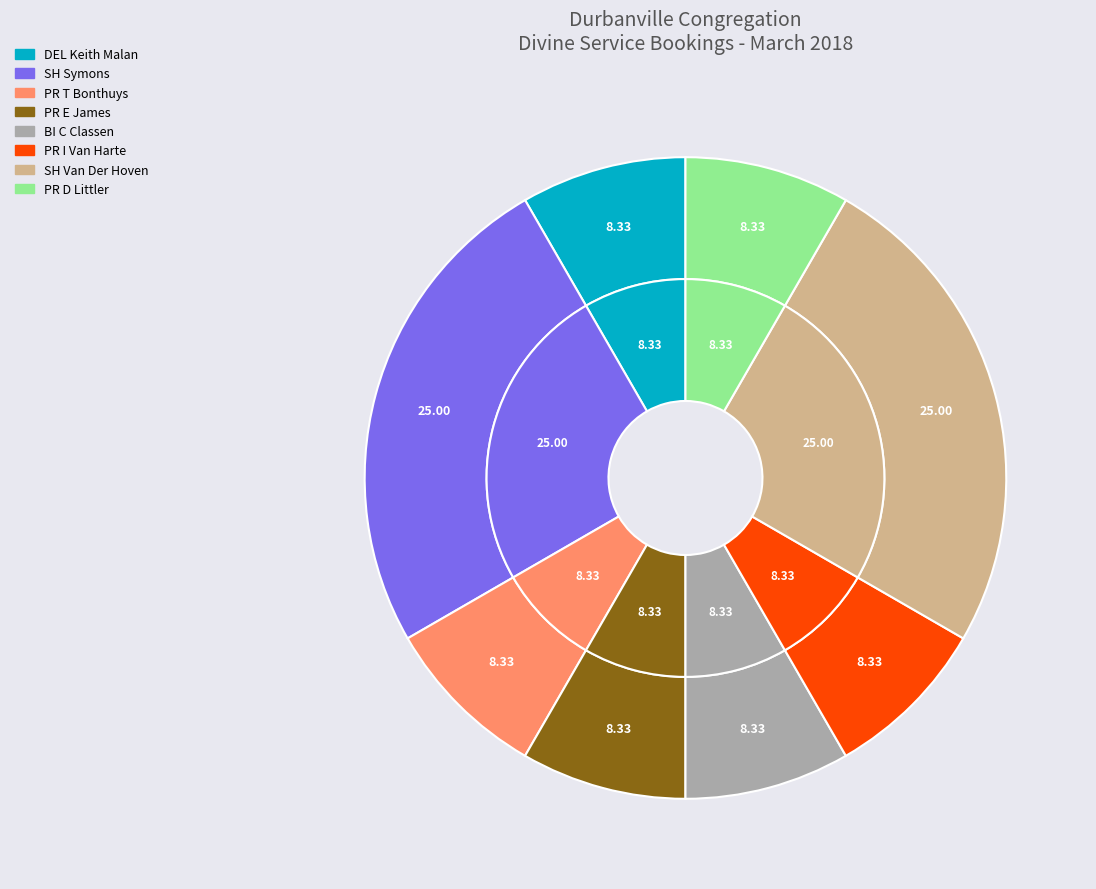

Is it true that BI C Classen is 8% of the pie?

True